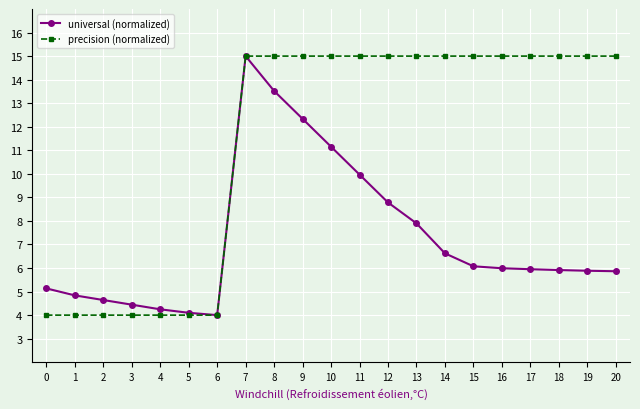

Is the value of precision (normalized) at 9 greater than the value of universal (normalized) at 16?

Yes